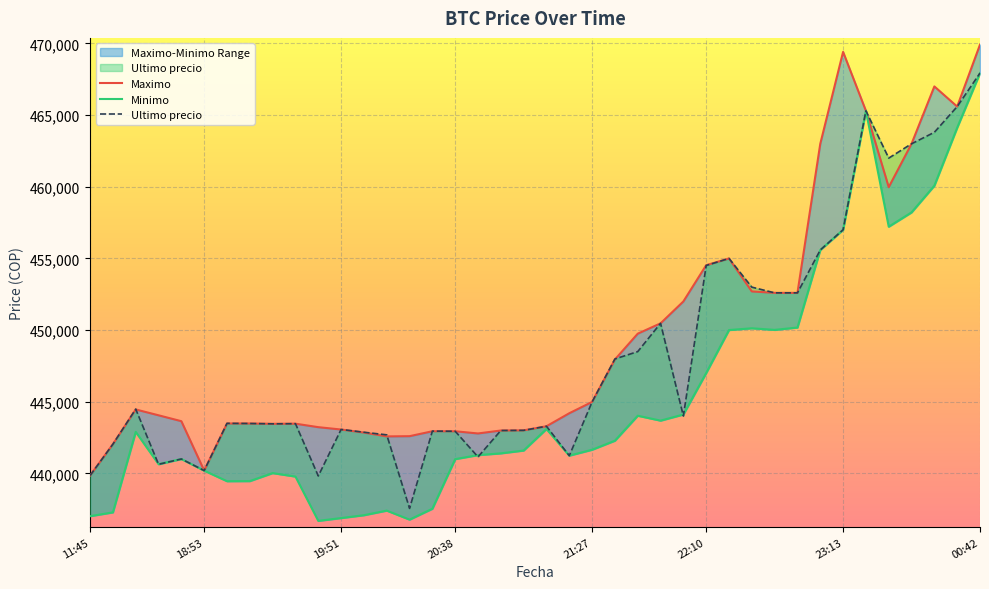

How many lines are shown in the chart?

3